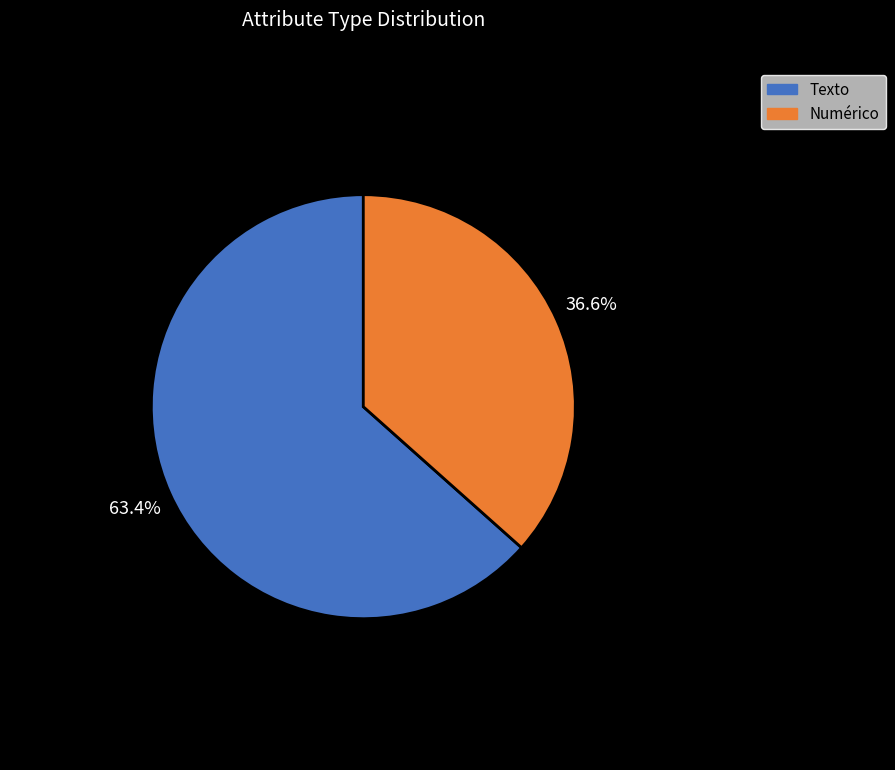

The Texto slice represents 63% of the pie. True or false?

True